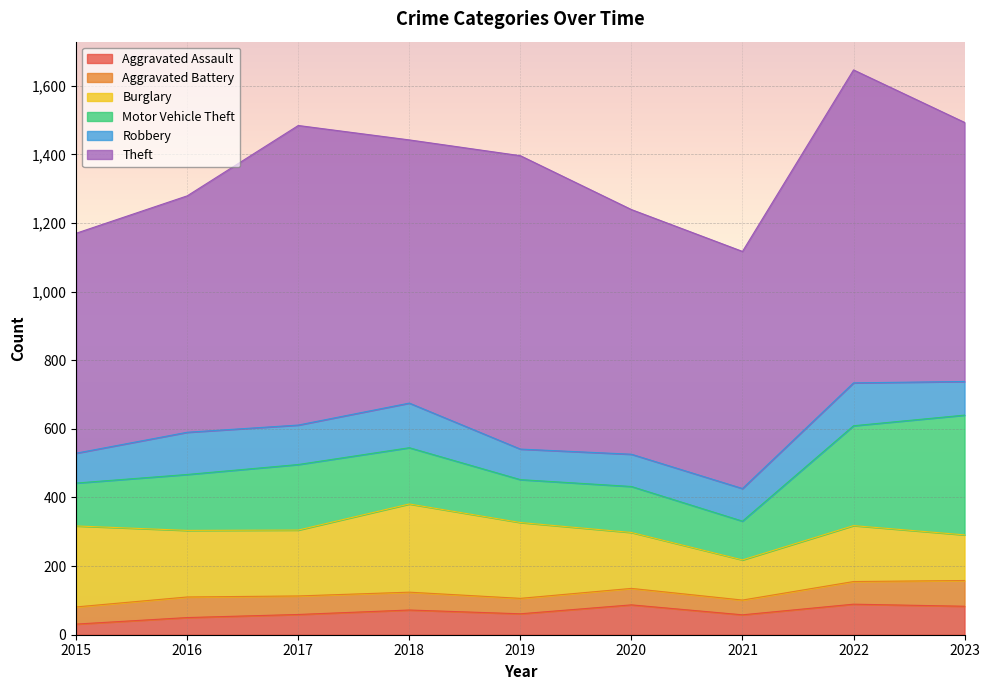

What is the difference between the maximum and minimum values in the Aggravated Battery series?

32